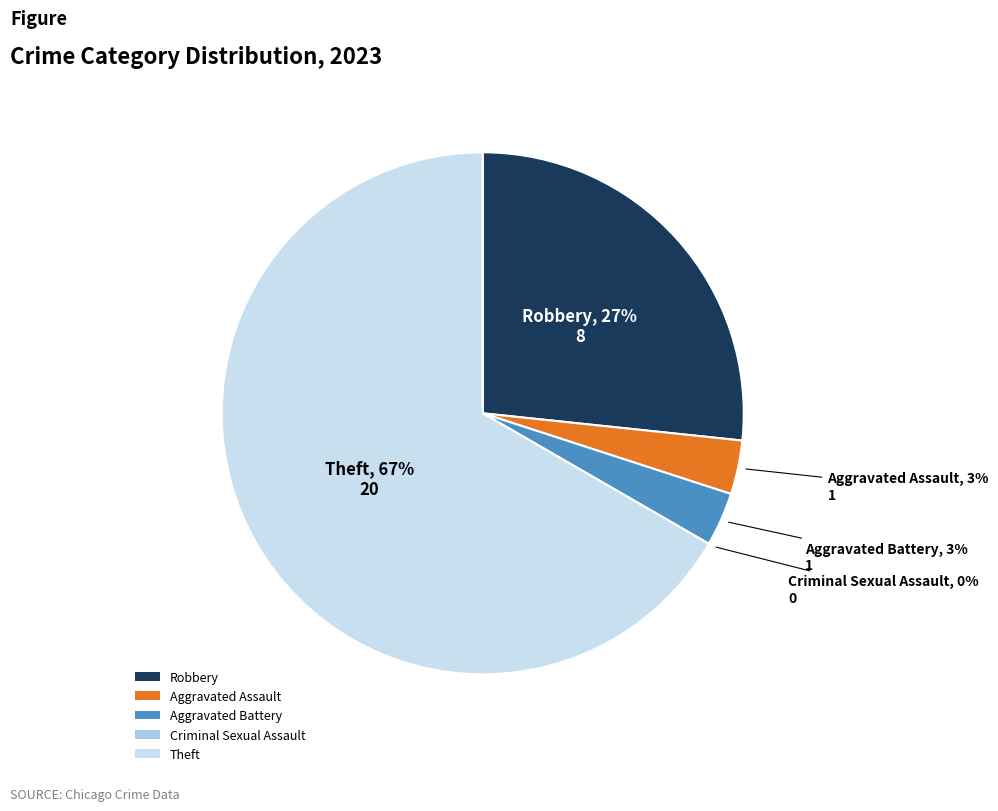

What percentage do Robbery and Criminal Sexual Assault together represent?

26.7%